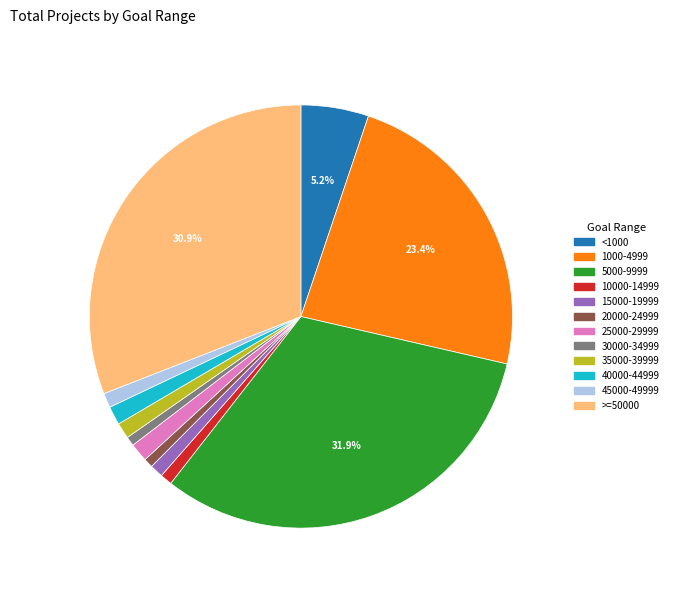

Does any single category account for the majority?

No